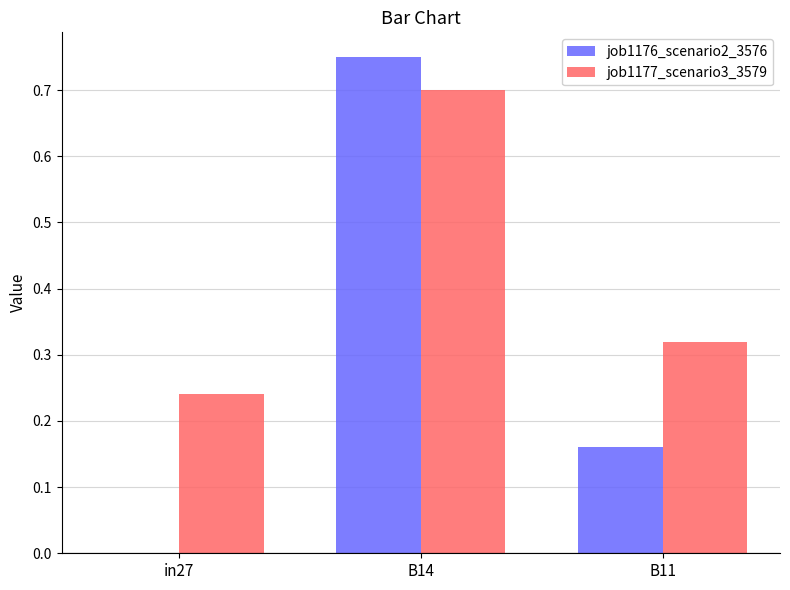

Which series changed the most between in27 and B11?

job1176_scenario2_3576